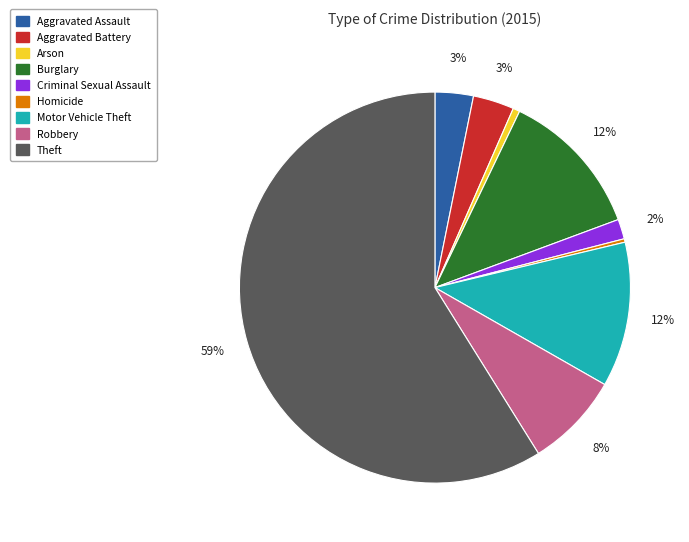

Do Theft and Arson together represent more than half of the pie?

Yes